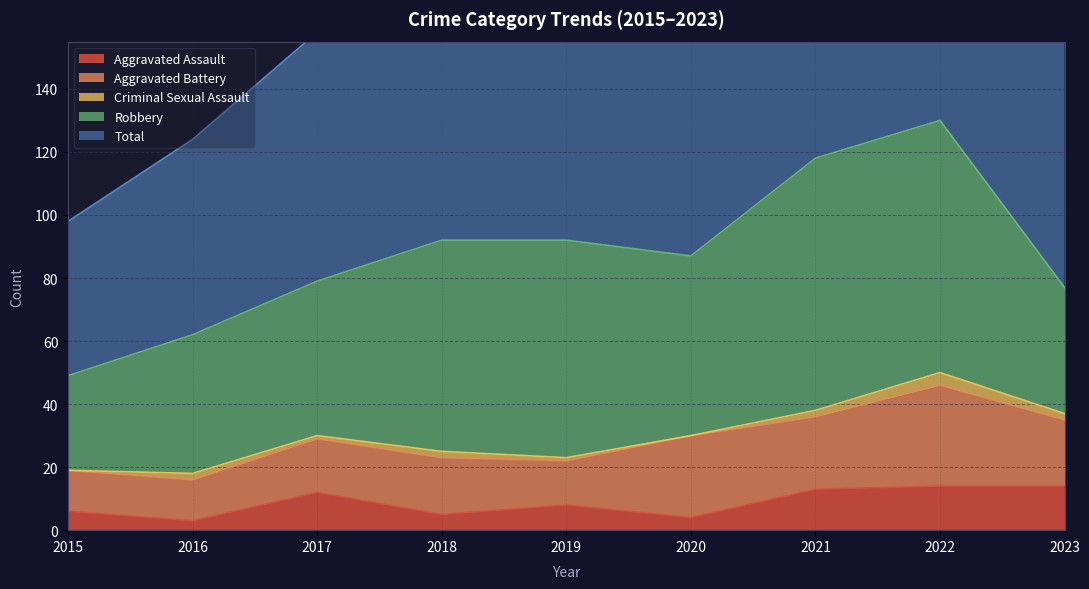

Is it true that Criminal Sexual Assault equals 1 at 2019?

True